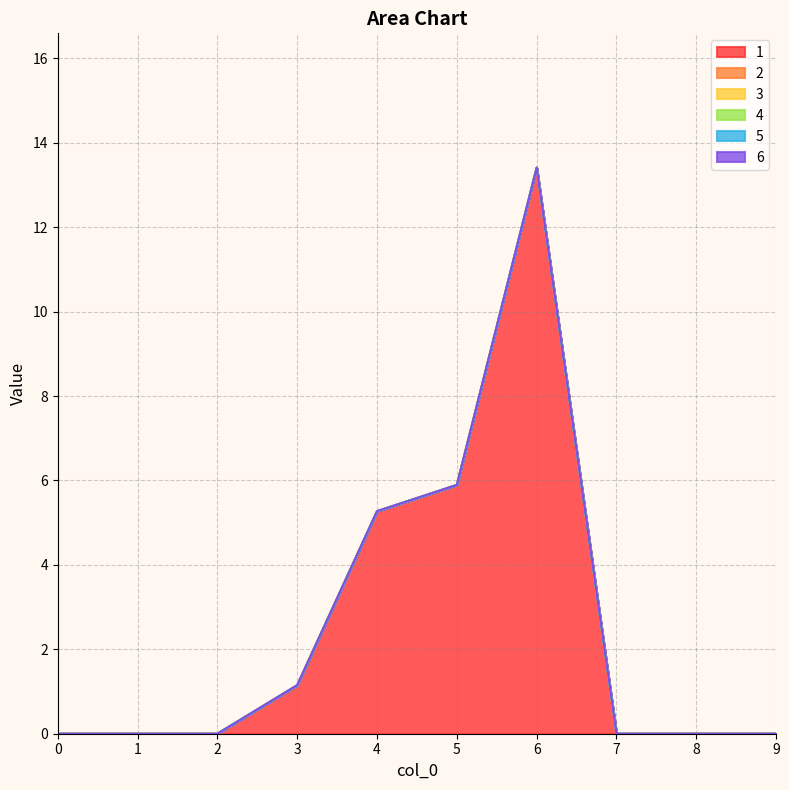

Rank the series by their maximum value, from lowest to highest.

2, 3, 4, 5, 6, 1